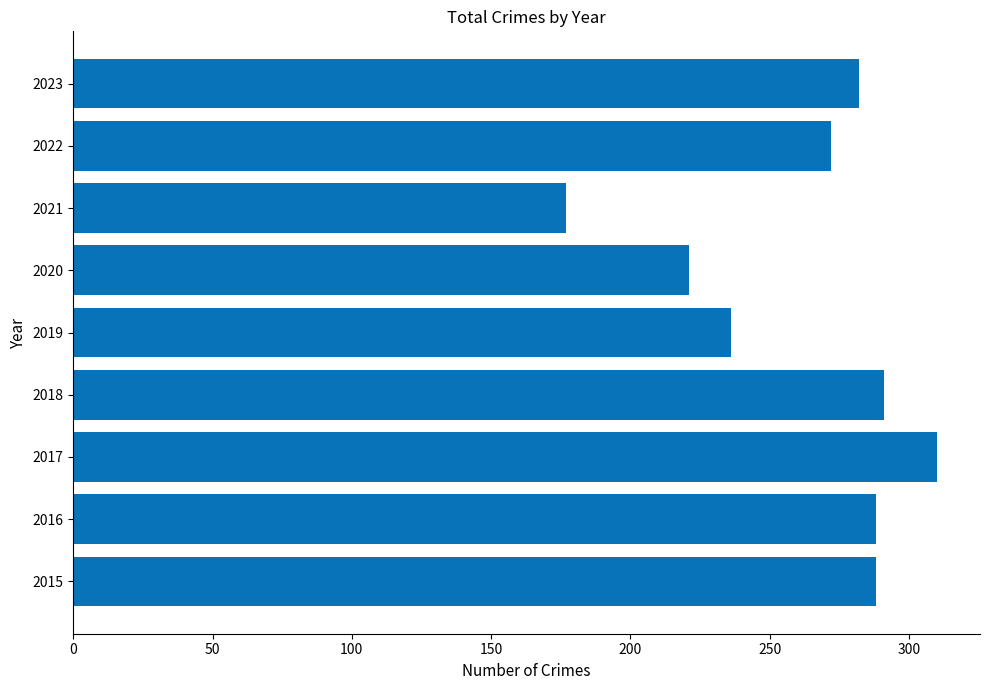

What is the sum of all values?

2365